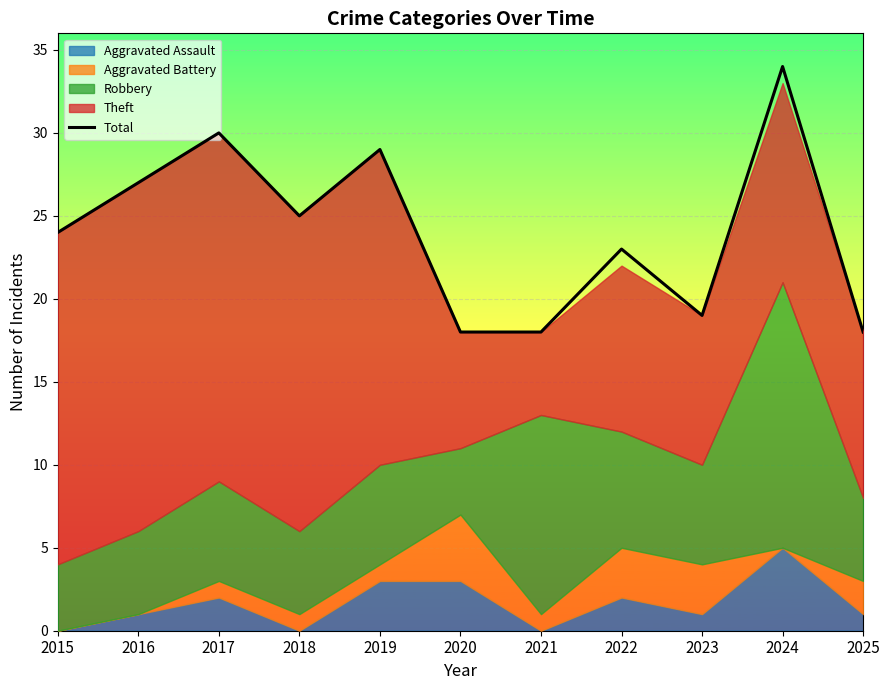

Count the number of categories in the chart.

11